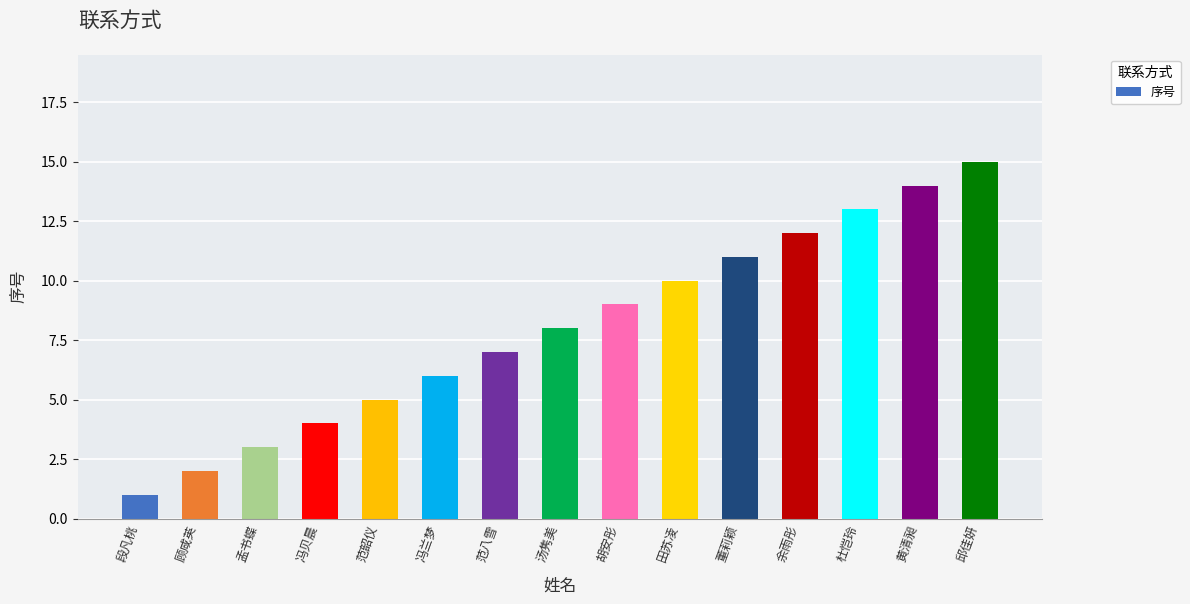

What value does the data have at 胡安彤?

9